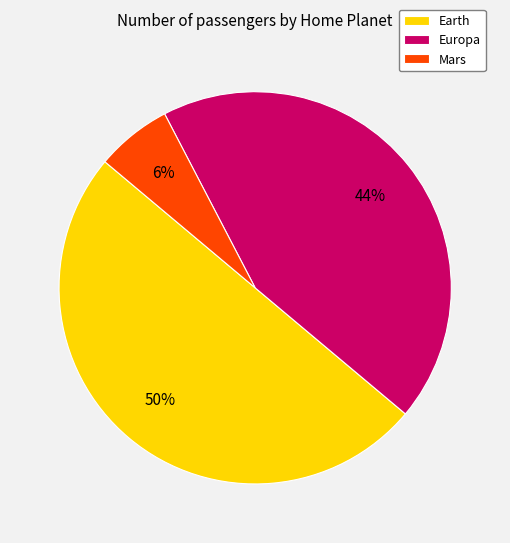

Which category has the biggest portion of the pie?

Earth